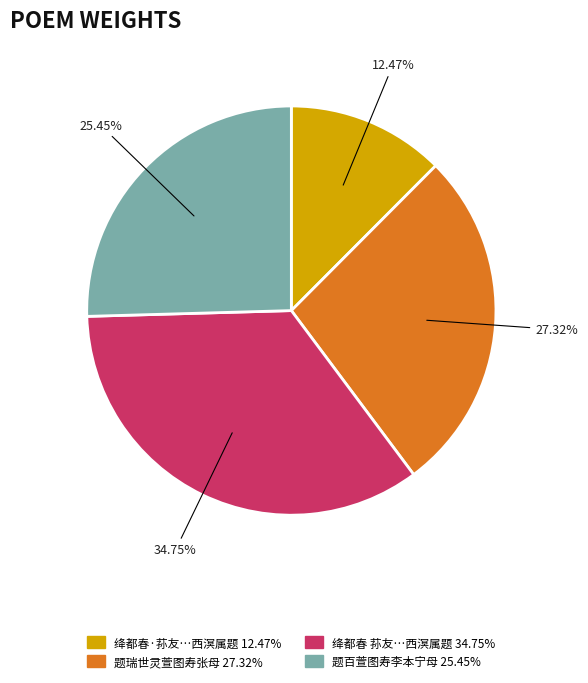

Does any single category account for the majority?

No